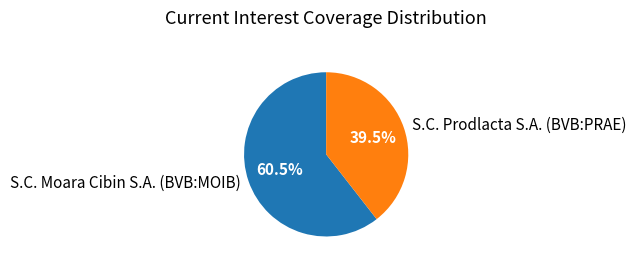

Which category has the biggest portion of the pie?

S.C. Moara Cibin S.A. (BVB:MOIB)